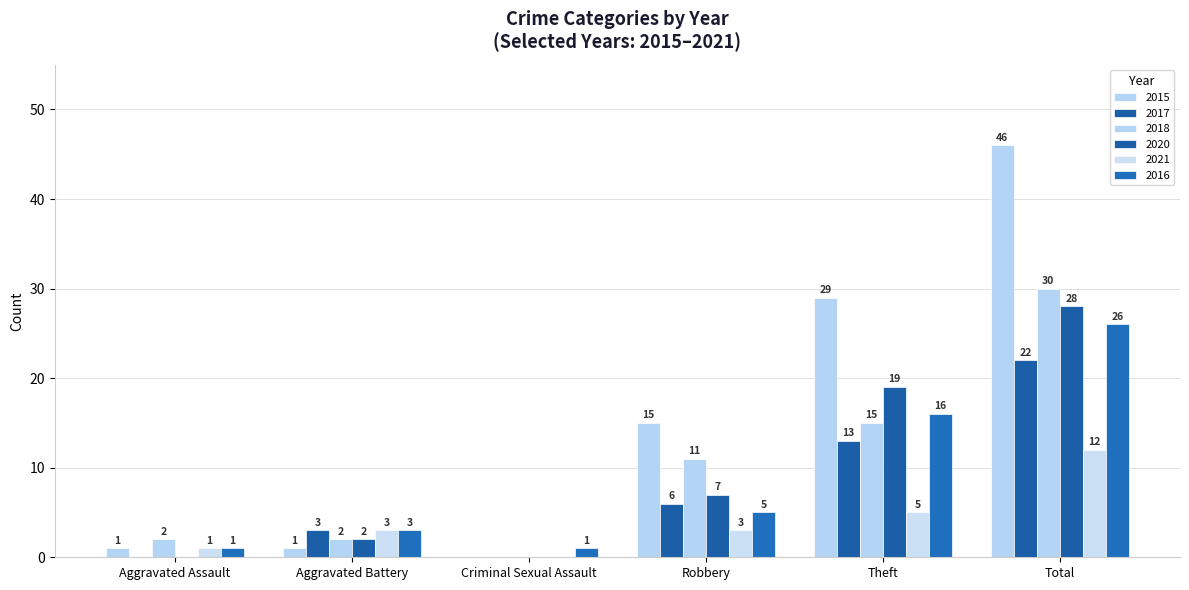

How many data points does each series have?

6